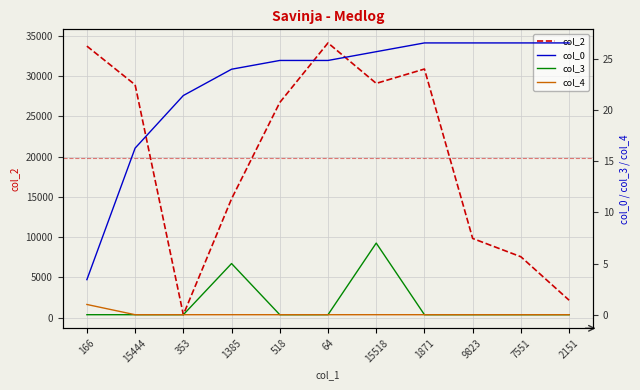

At which category does col_2 reach its first local valley?

353